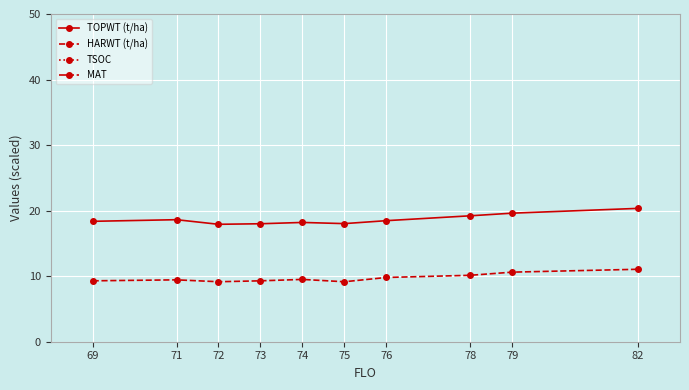

What is the value of the TOPWT (t/ha) point at the 6th from the left?

18.0